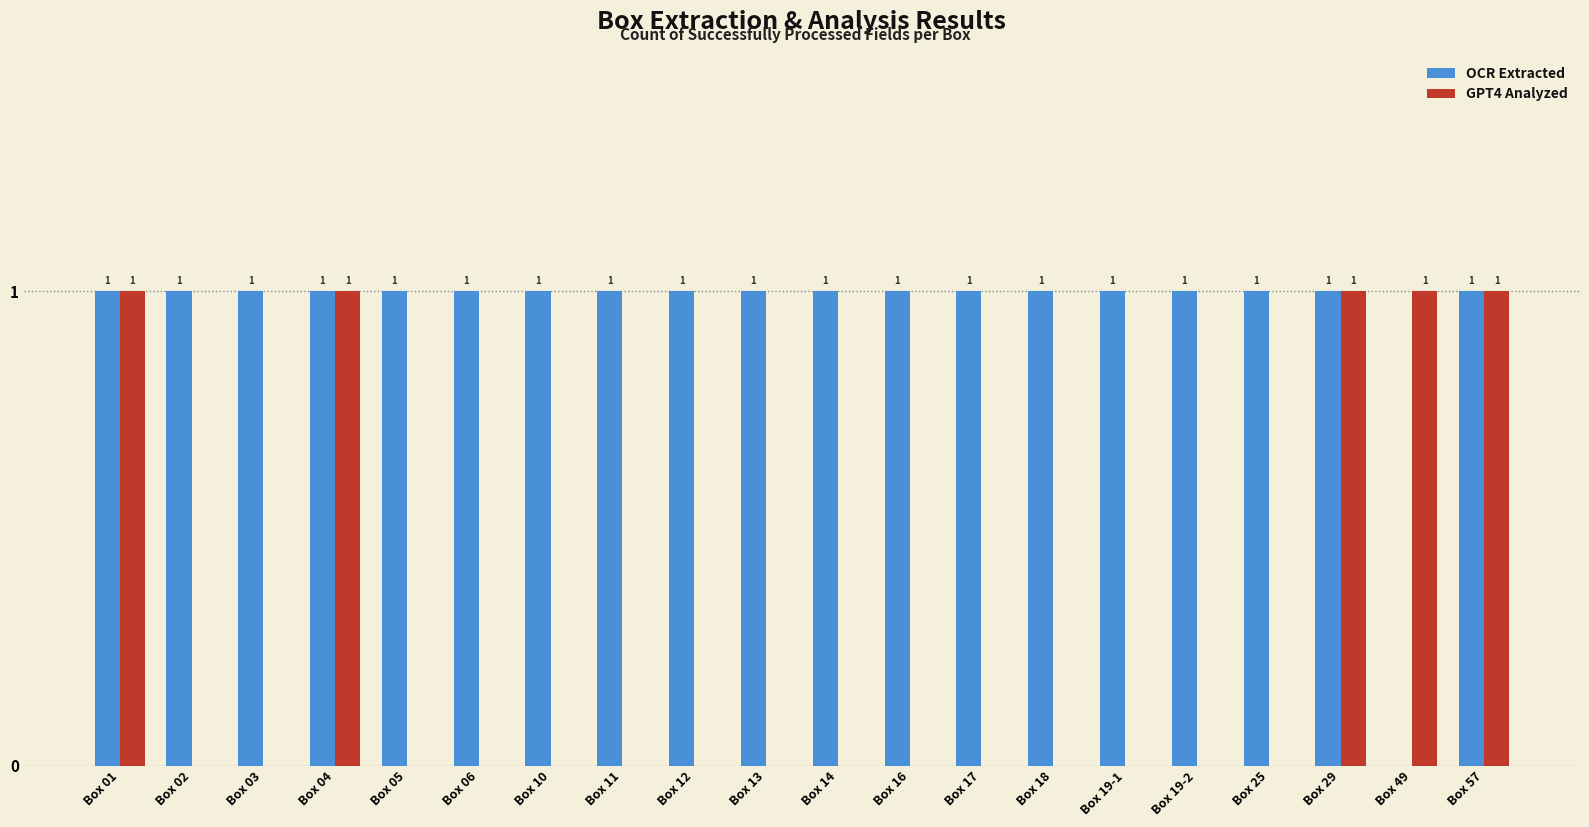

Between Box 19-1 and Box 29, which series saw the biggest shift?

GPT4 Analyzed